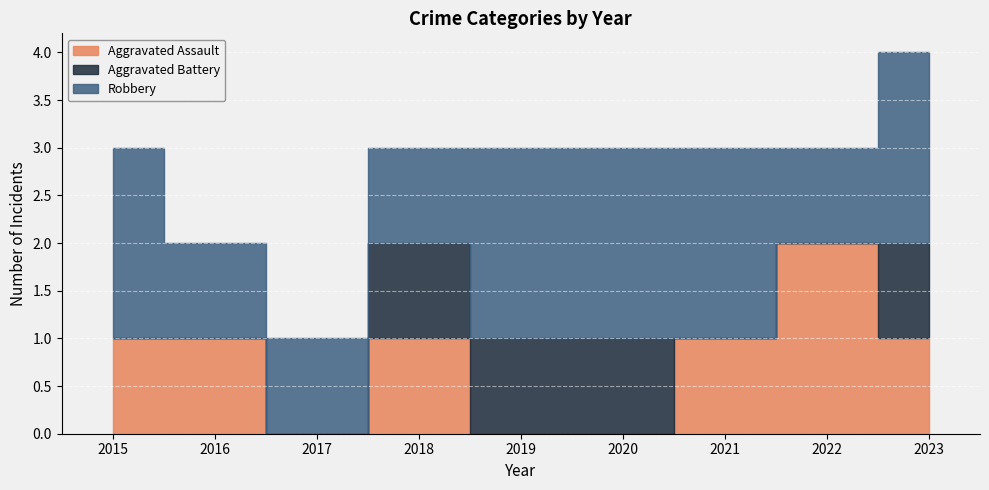

Is the value of Aggravated Assault at 2018 greater than the value of Aggravated Battery at 2022?

Yes